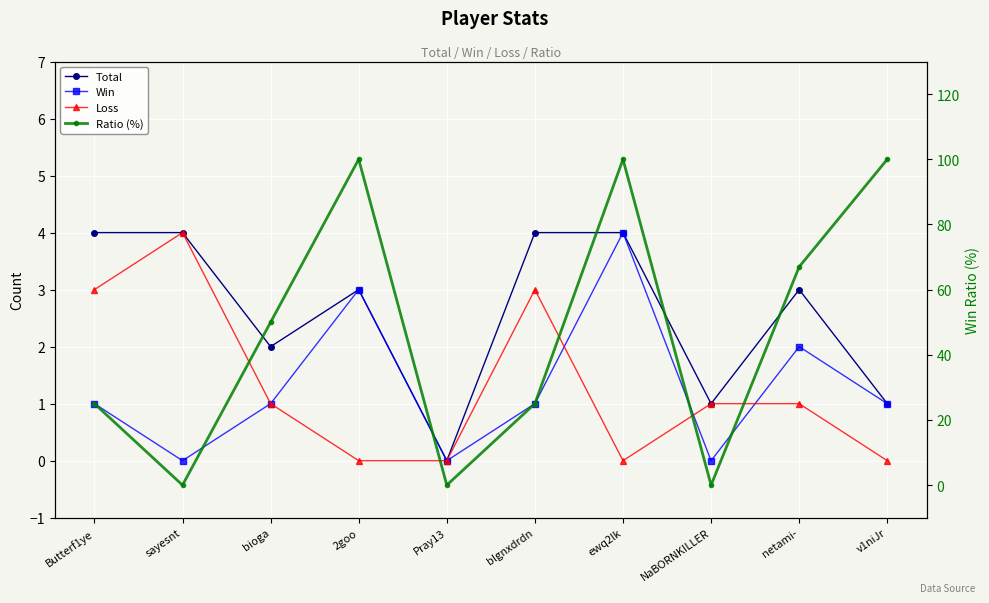

Count the number of categories in the chart.

10